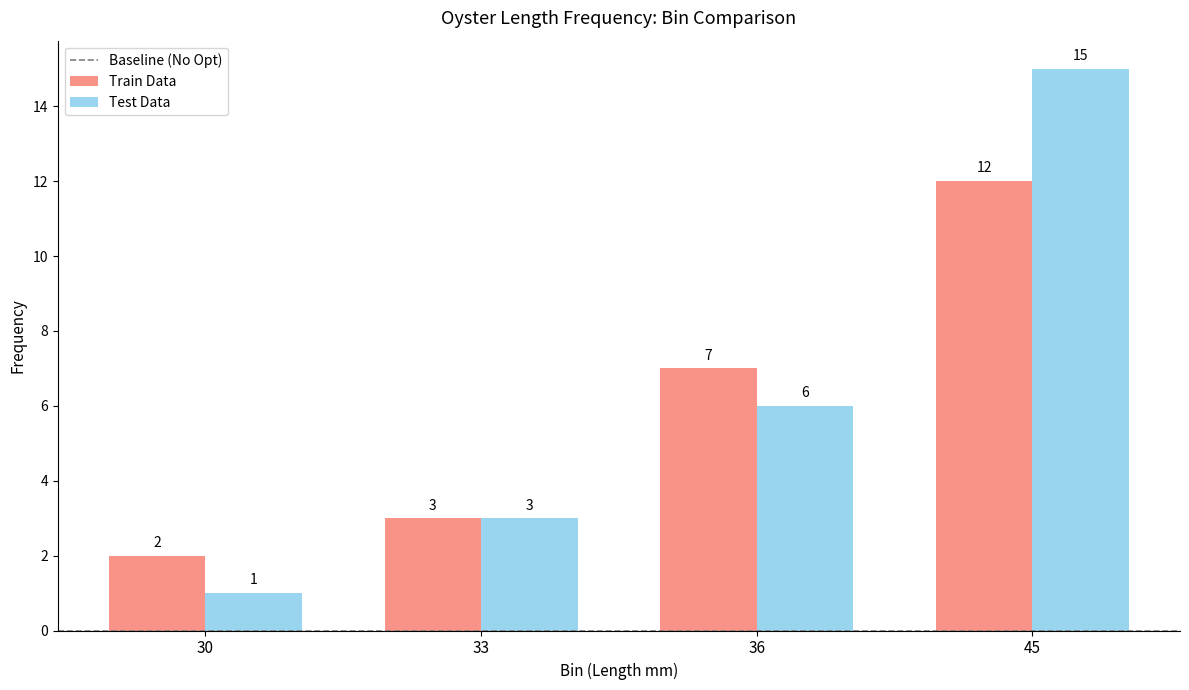

Rank the series by their maximum value, from highest to lowest.

Test Data, Train Data